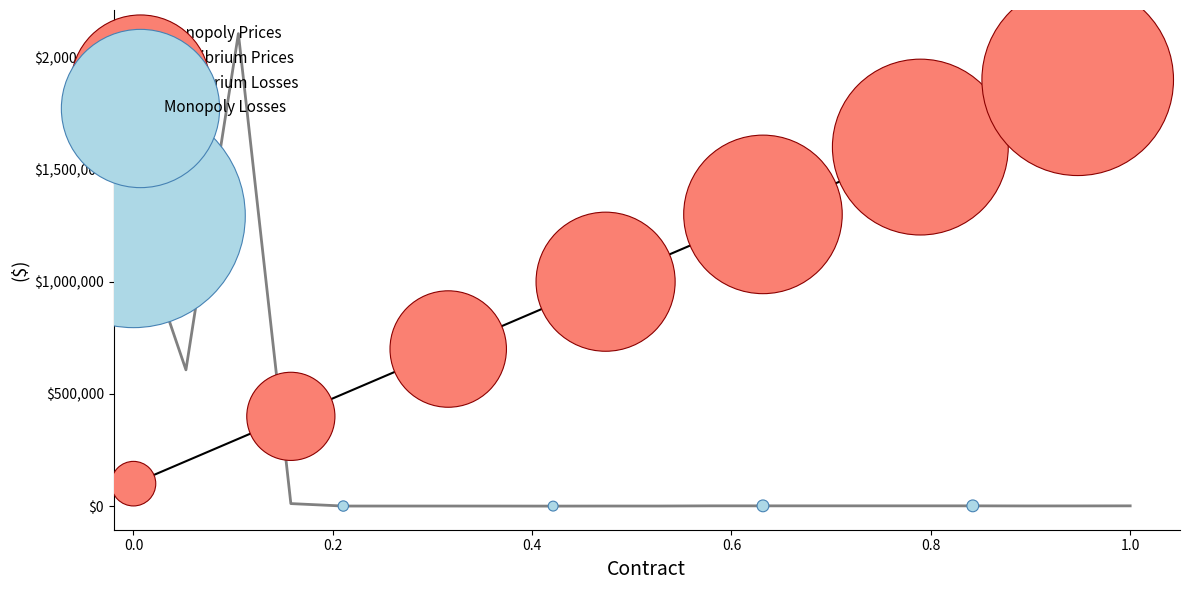

Which series has the largest total across all categories?

Equilibrium Prices